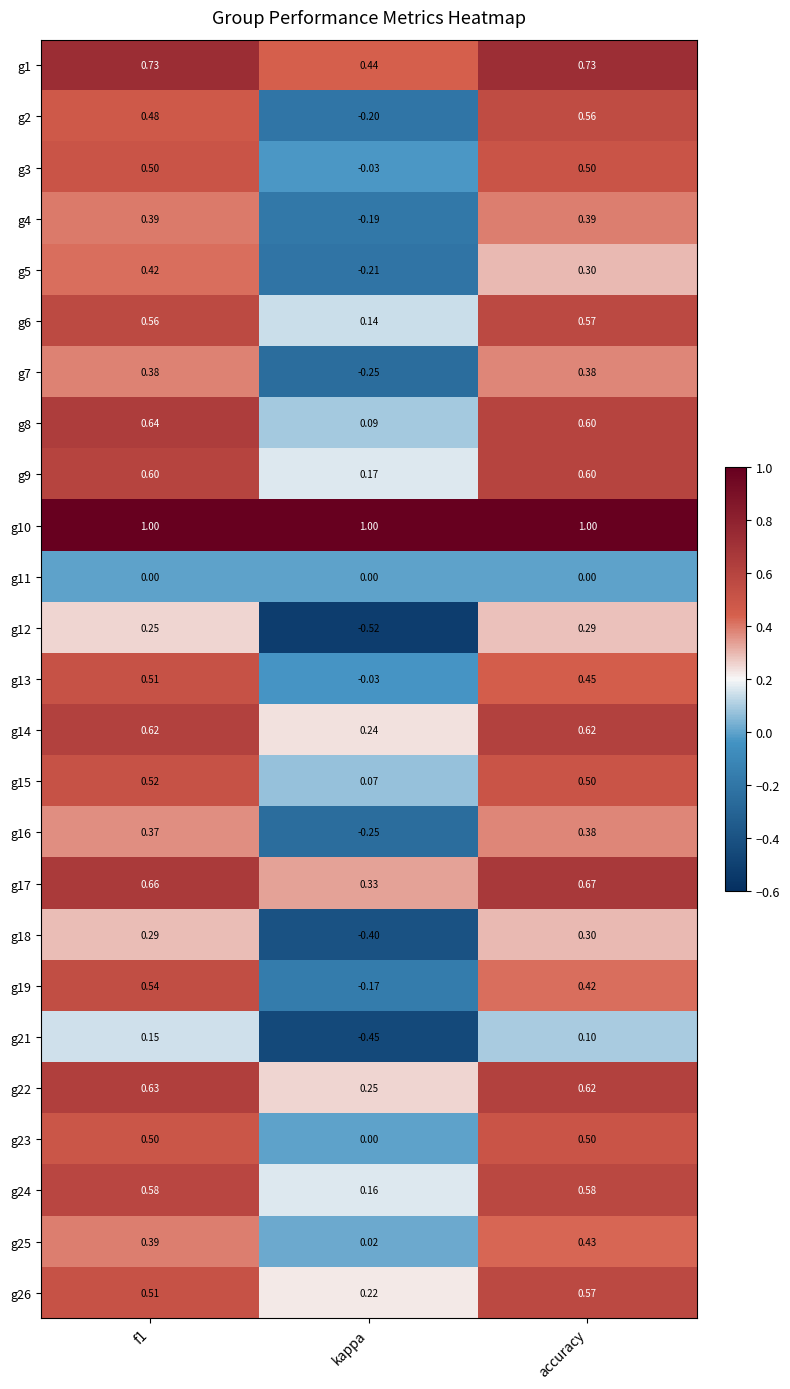

At which label does g13 reach its minimum?

kappa